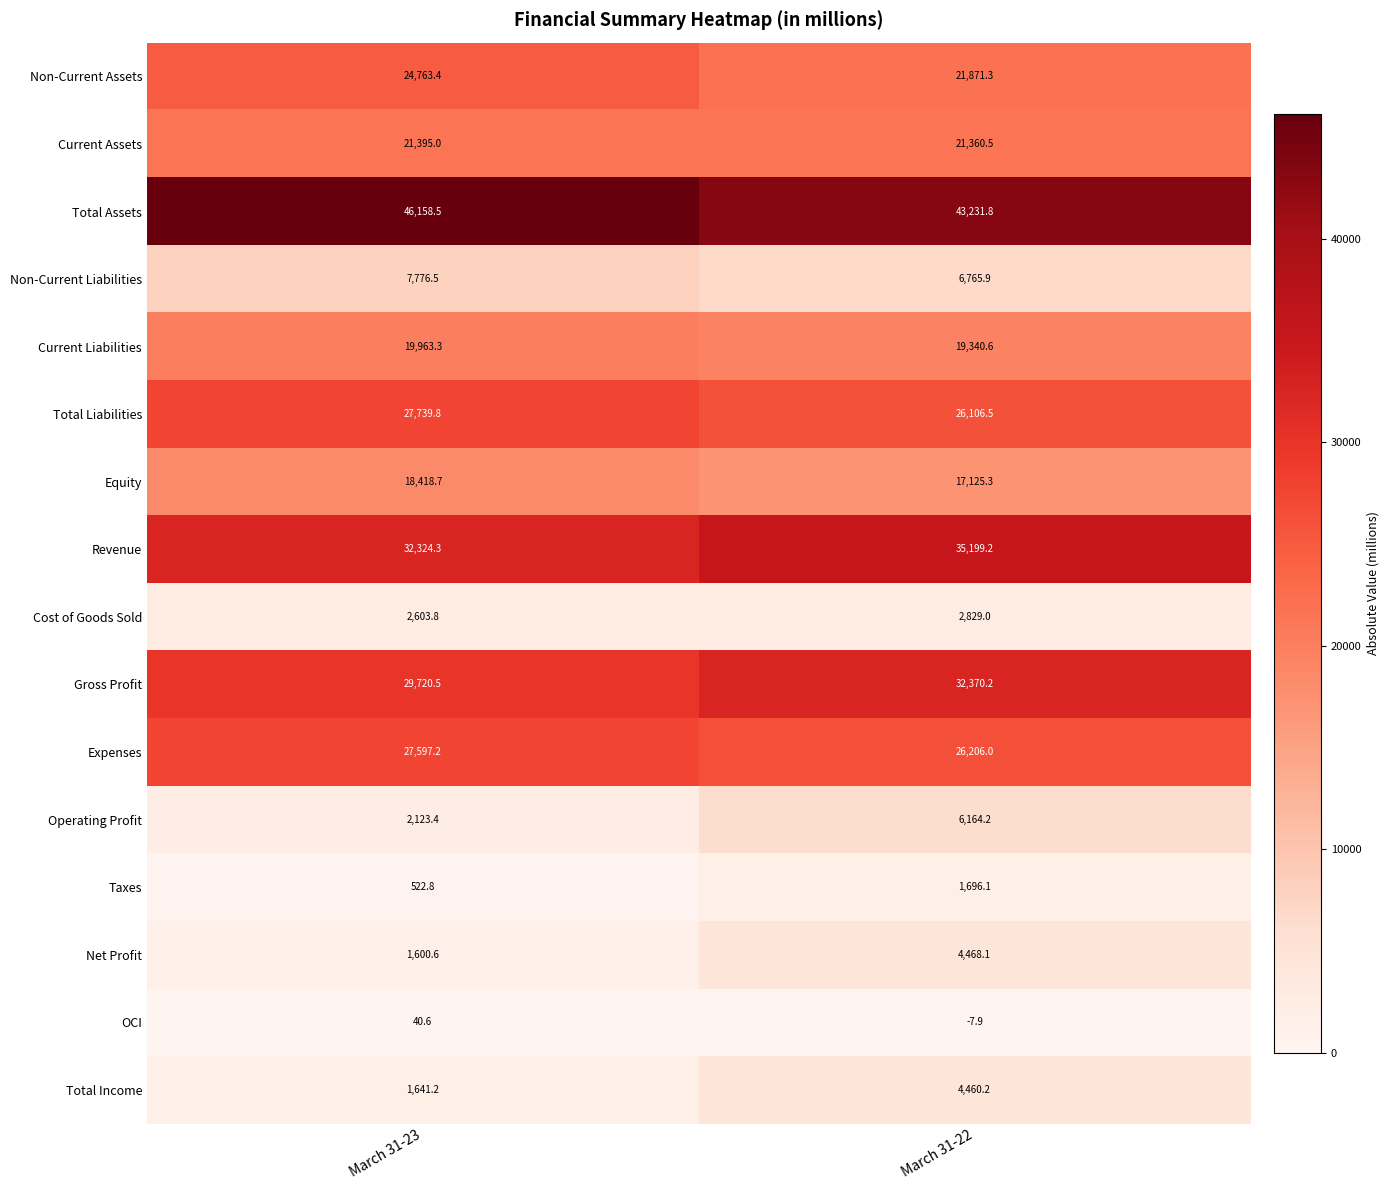

What is the sum of all Net Profit values?

6068.7